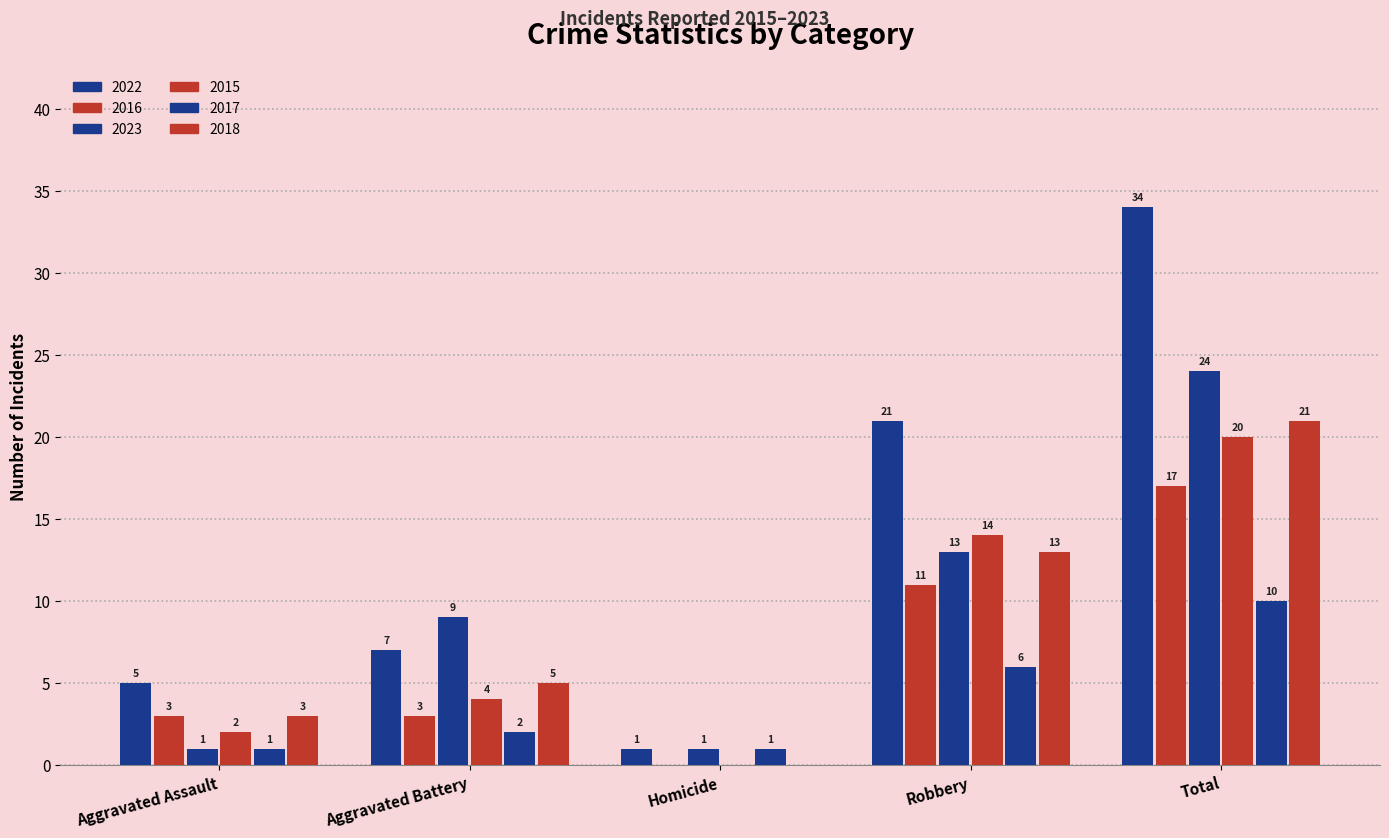

At how many categories does at least one series exceed 5?

3